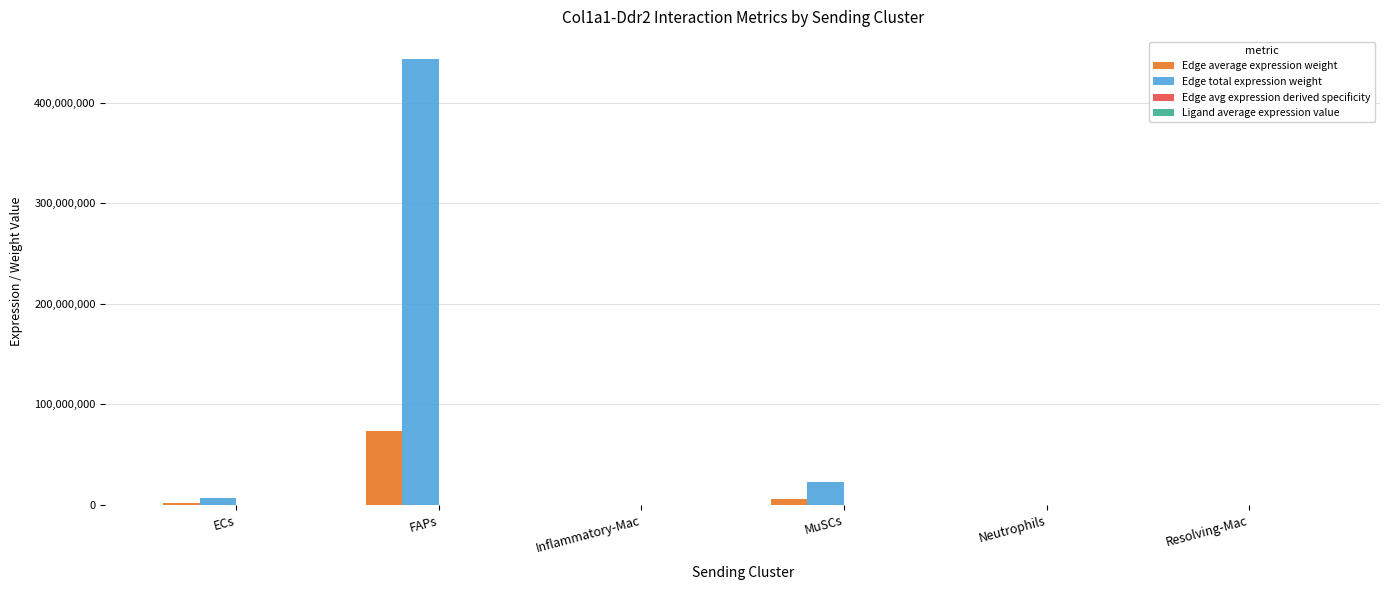

The value of Edge total expression weight at FAPs is 443389170.8. True or false?

True